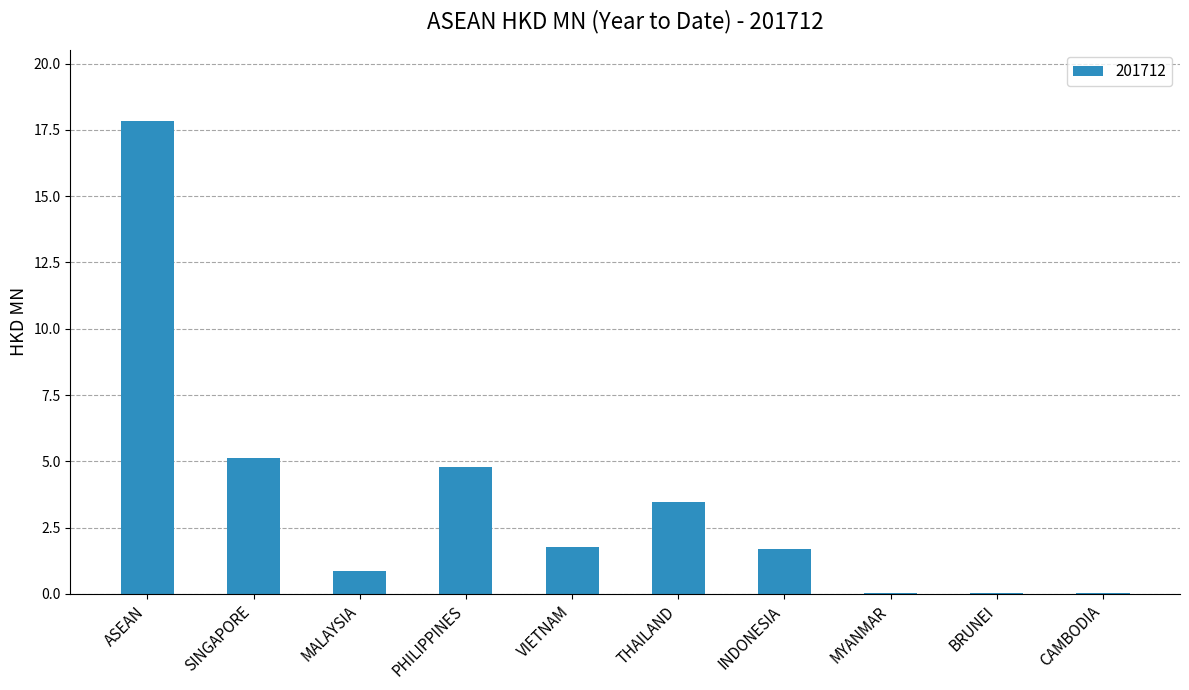

What is the greatest value displayed?

17.9